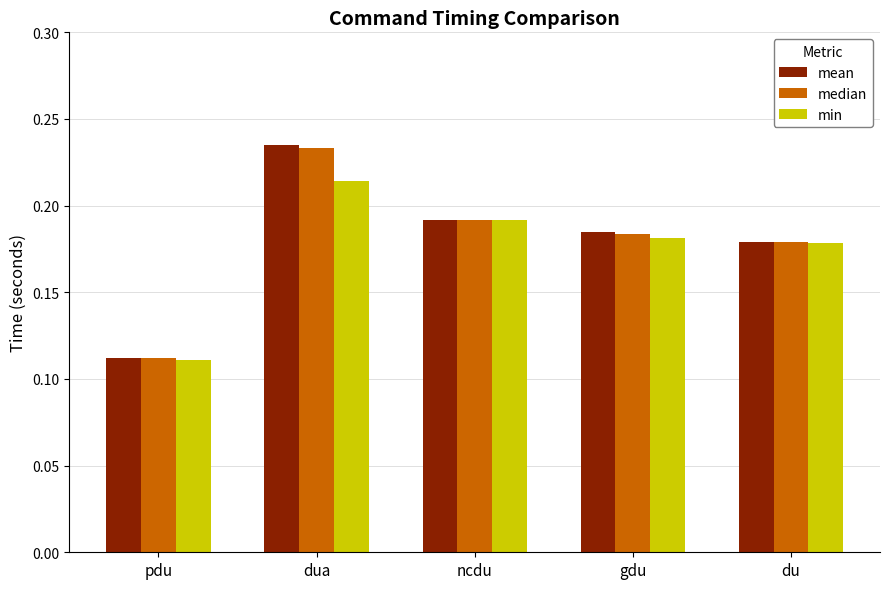

Which series has the largest range (max minus min)?

mean